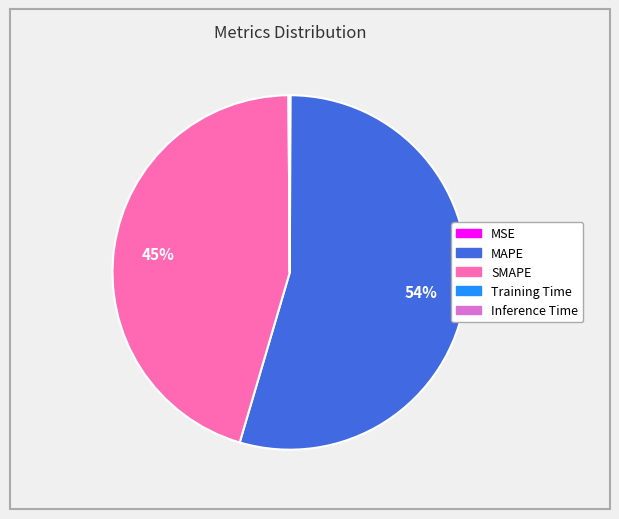

Which has a higher value, SMAPE or MAPE?

MAPE